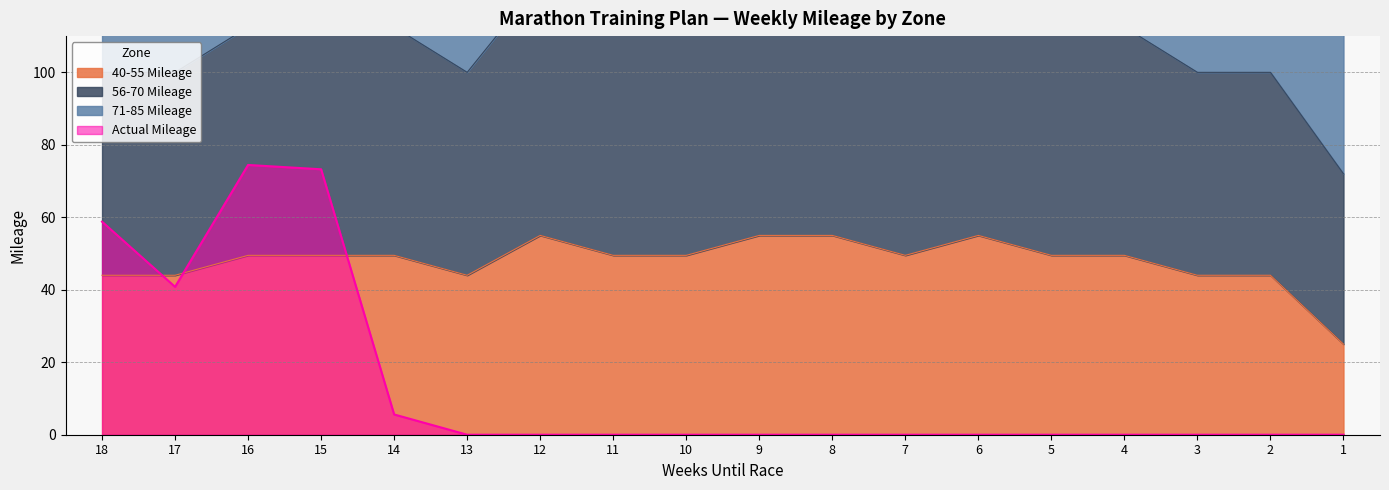

True or false: 40-55 Mileage and Actual Mileage cross at least once.

True